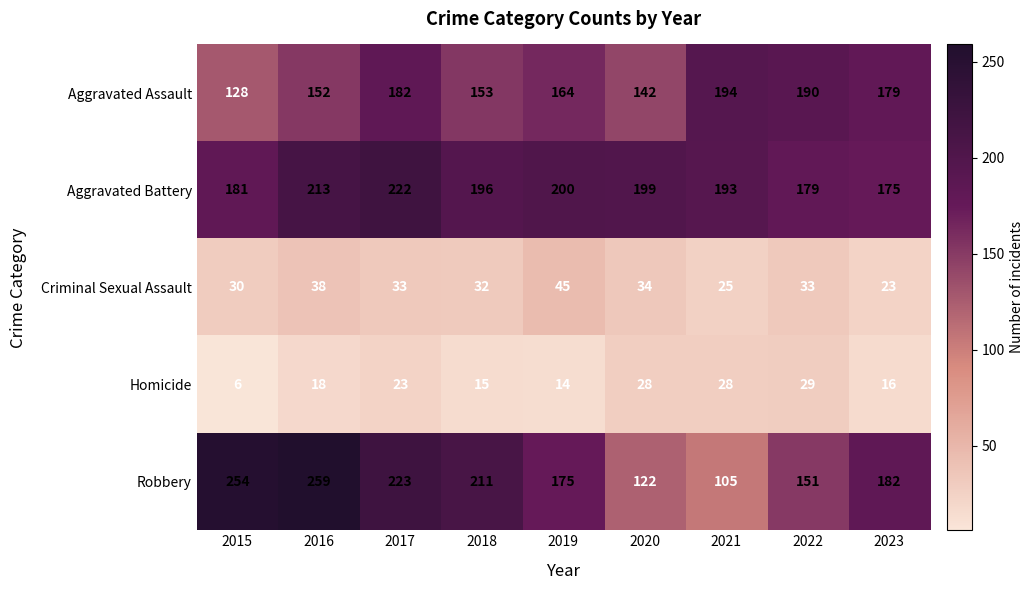

Which series has the largest total across all categories?

Aggravated Battery